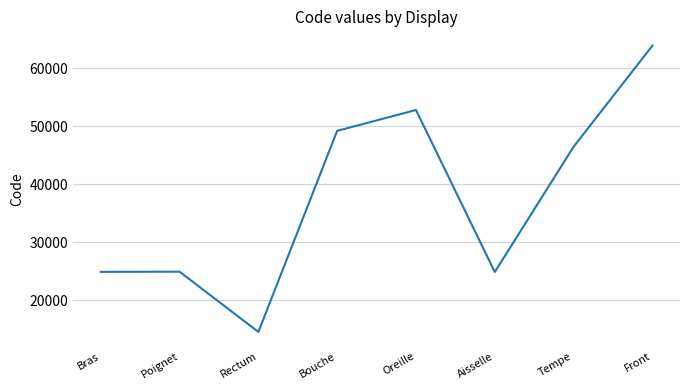

The chart shows a value of 24922 at Poignet. True or false?

True